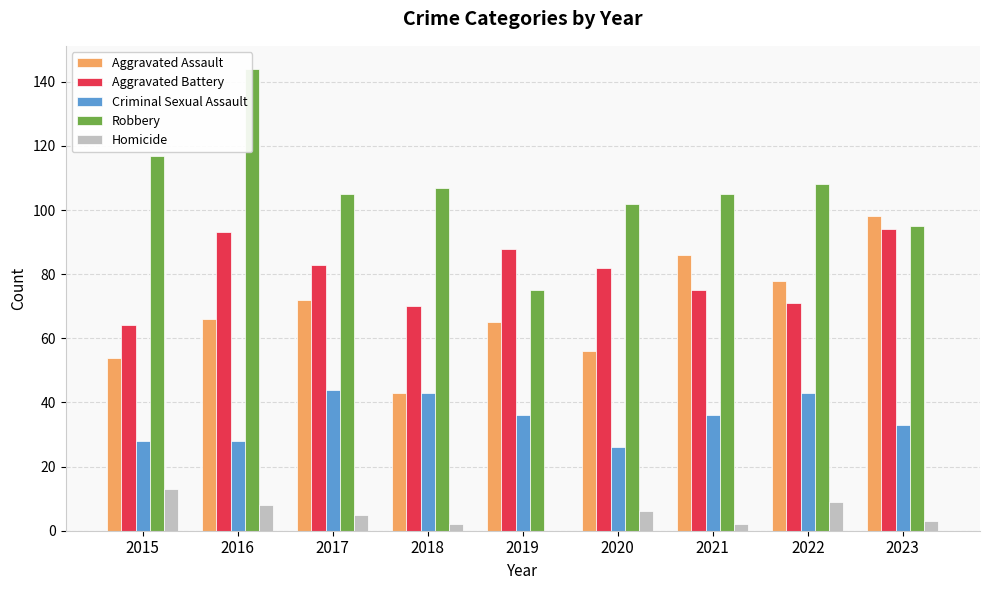

At how many categories does at least one series exceed 91?

8